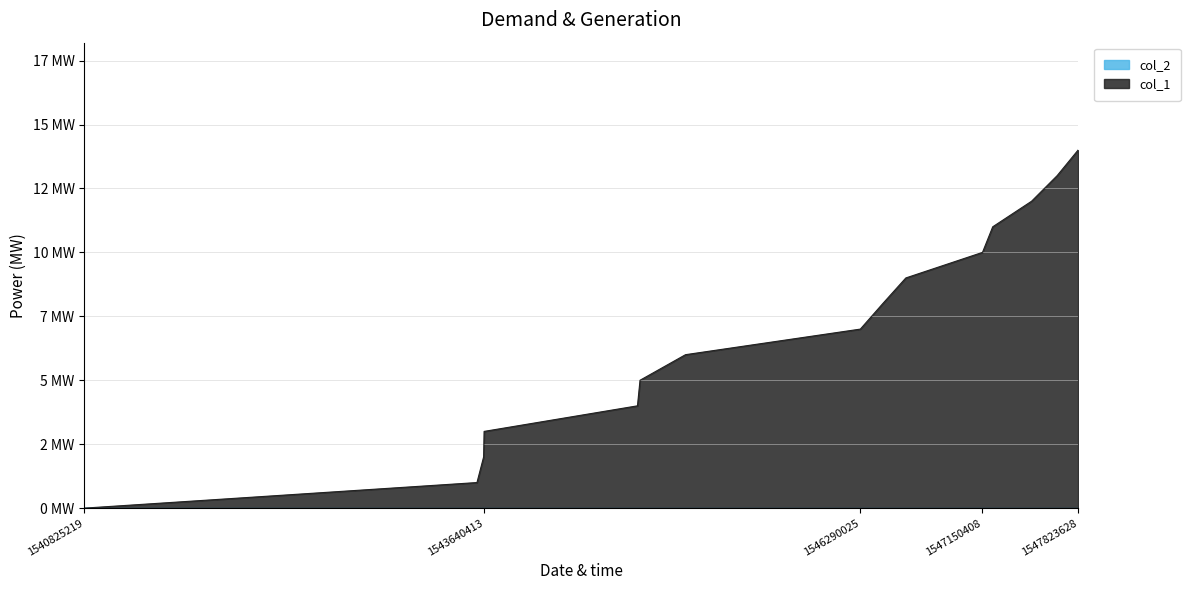

True or false: the data has more than 0 interior local peaks.

False